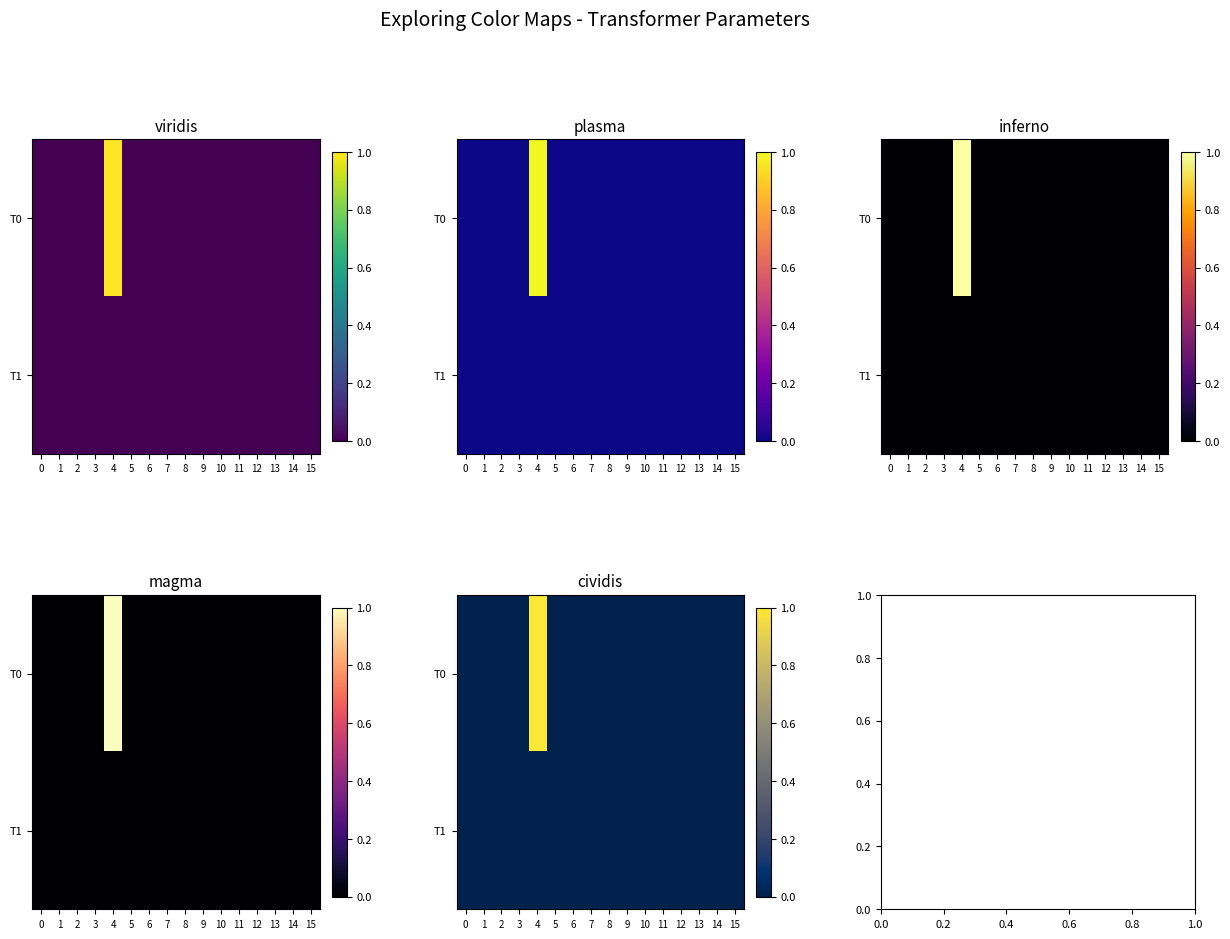

What is the maximum value shown in the chart?

1